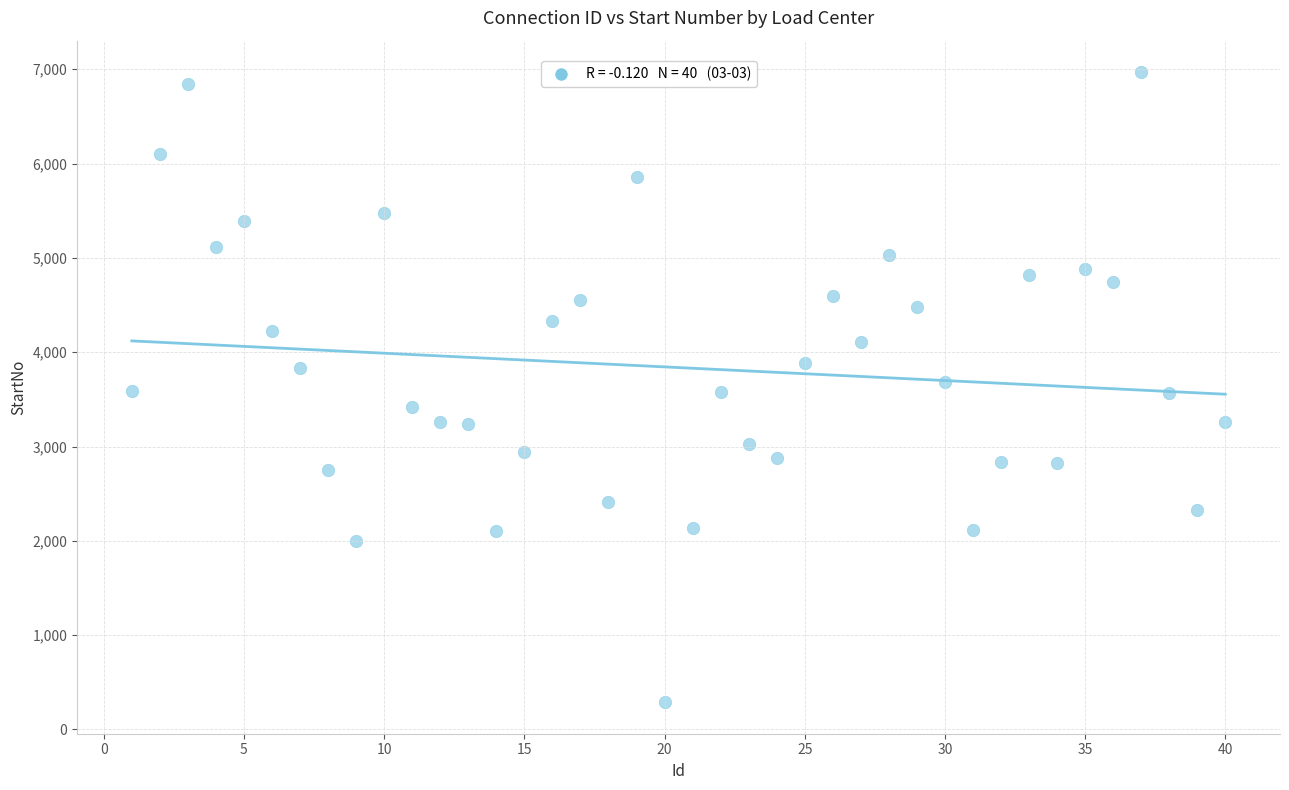

What is the range of Y values (max minus min)?

6680